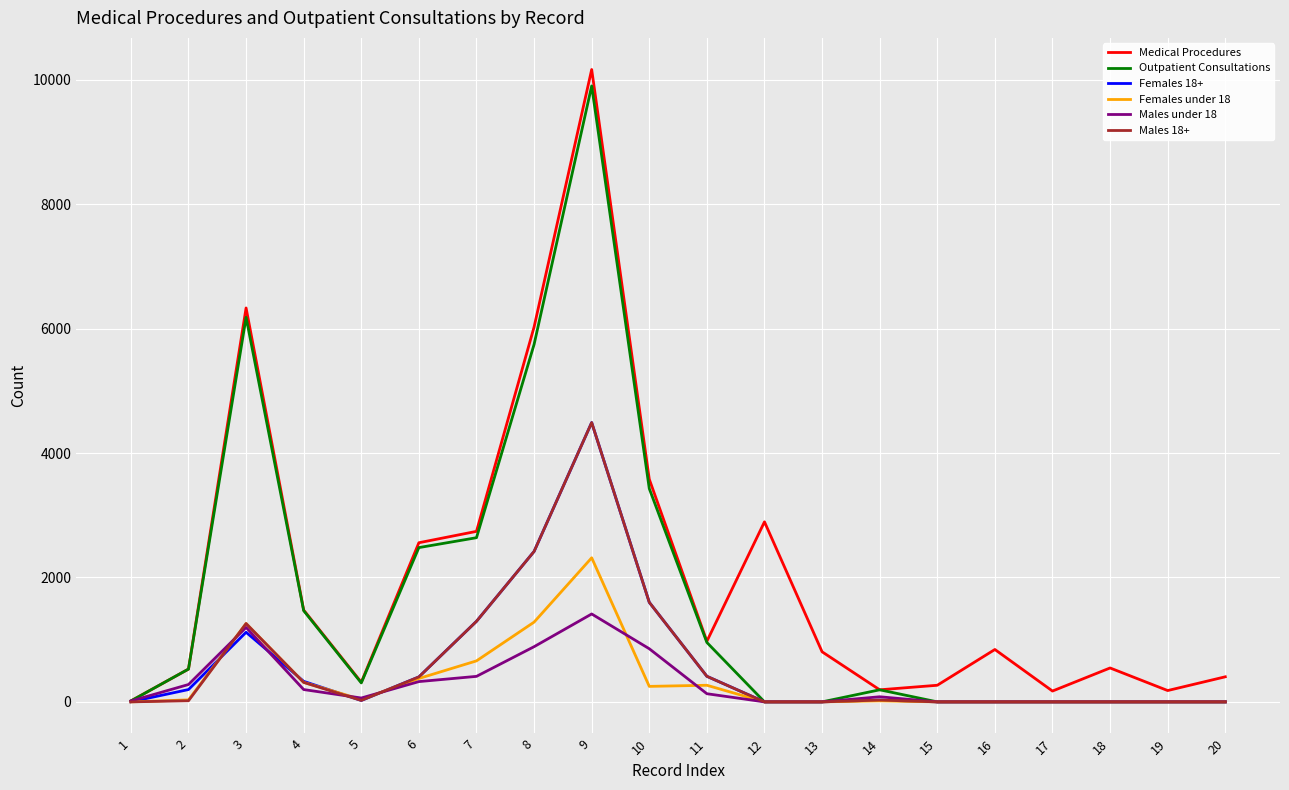

Where is the first local maximum for Outpatient Consultations?

3